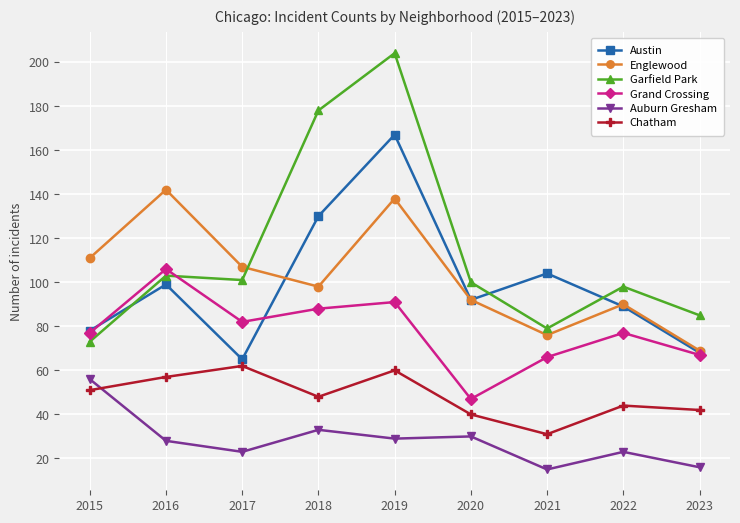

True or false: Englewood has a value of 98 at 2018.

True